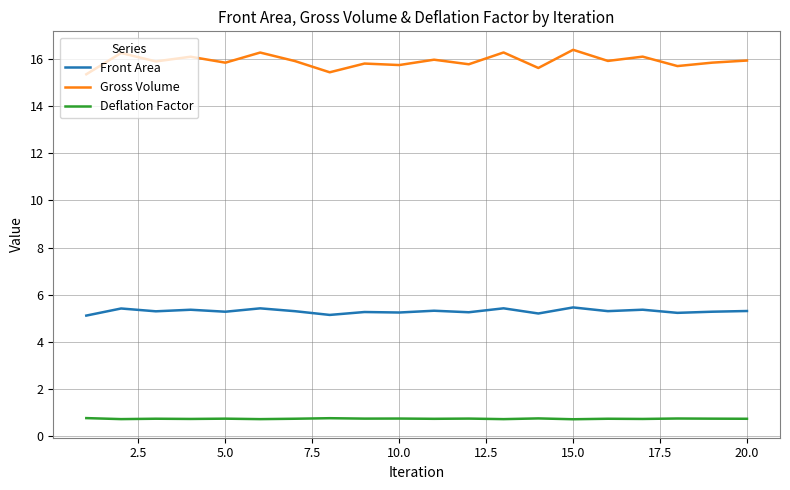

What is the lowest value of the Gross Volume series?

15.4